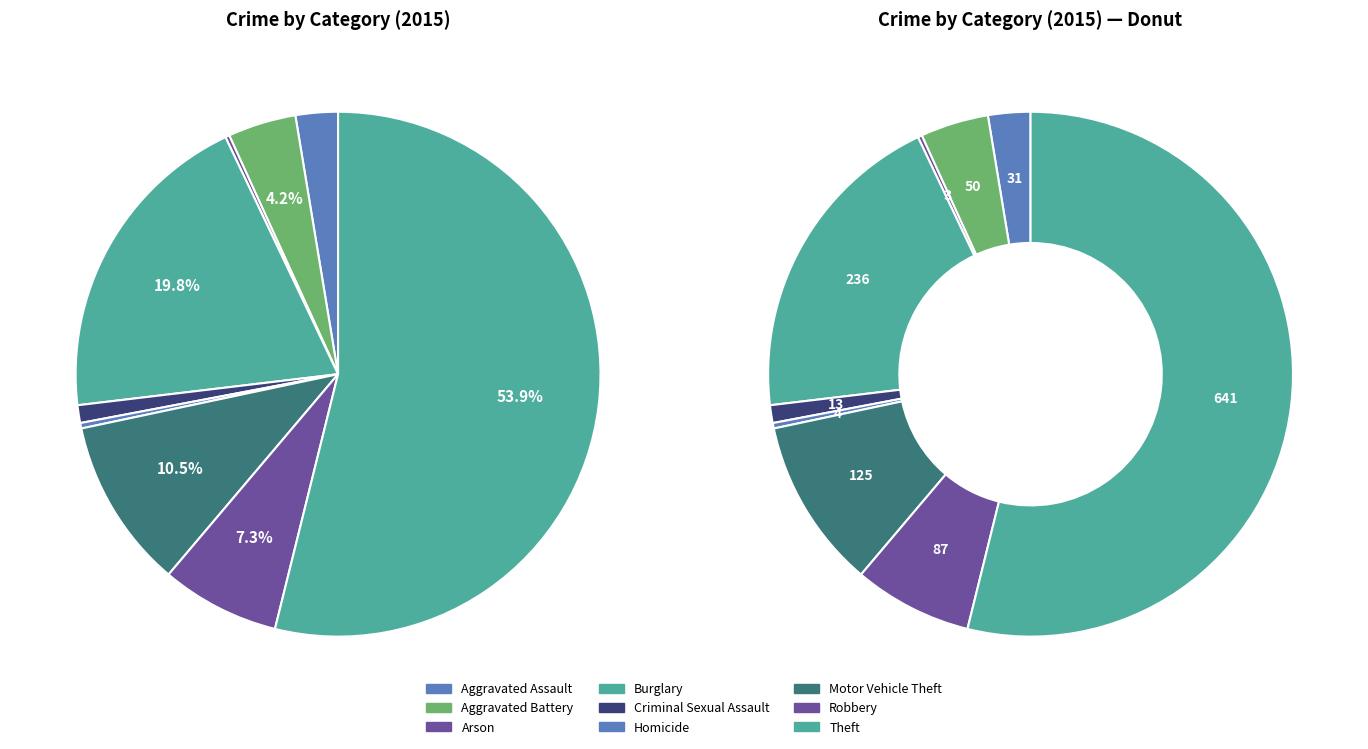

Which category has the biggest portion of the pie?

Theft